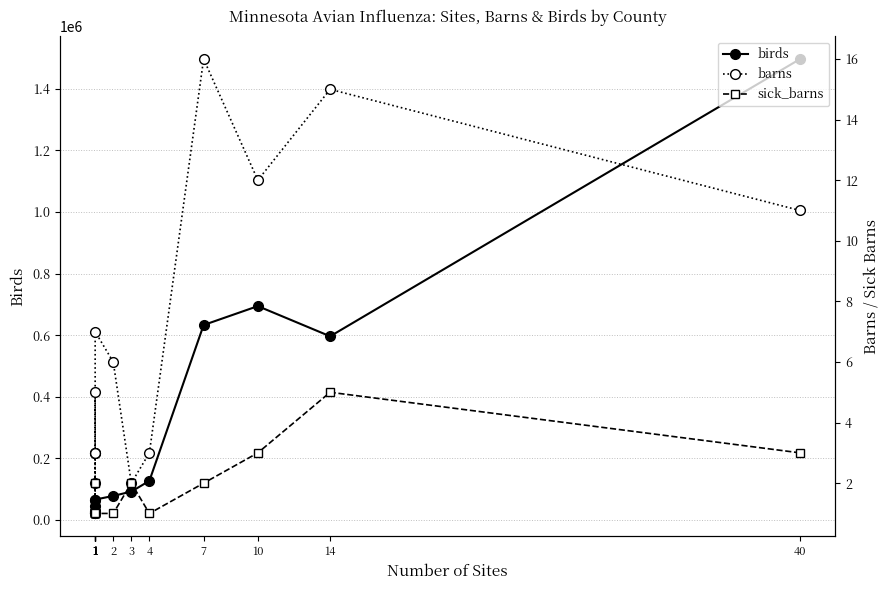

Rank the series at 1 from highest to lowest value.

birds, barns, sick_barns